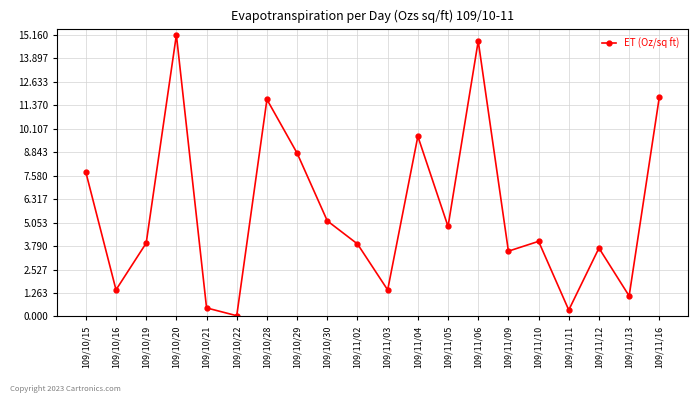

What is the ratio of the value at 109/11/10 to the value at 109/10/20?

0.3